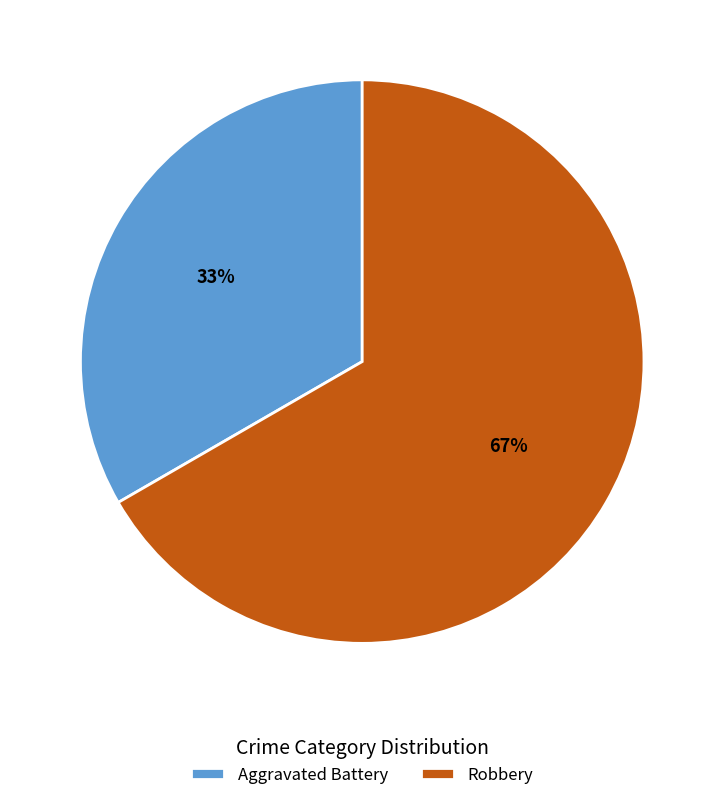

Rank the categories by value from lowest to highest.

Aggravated Battery, Robbery